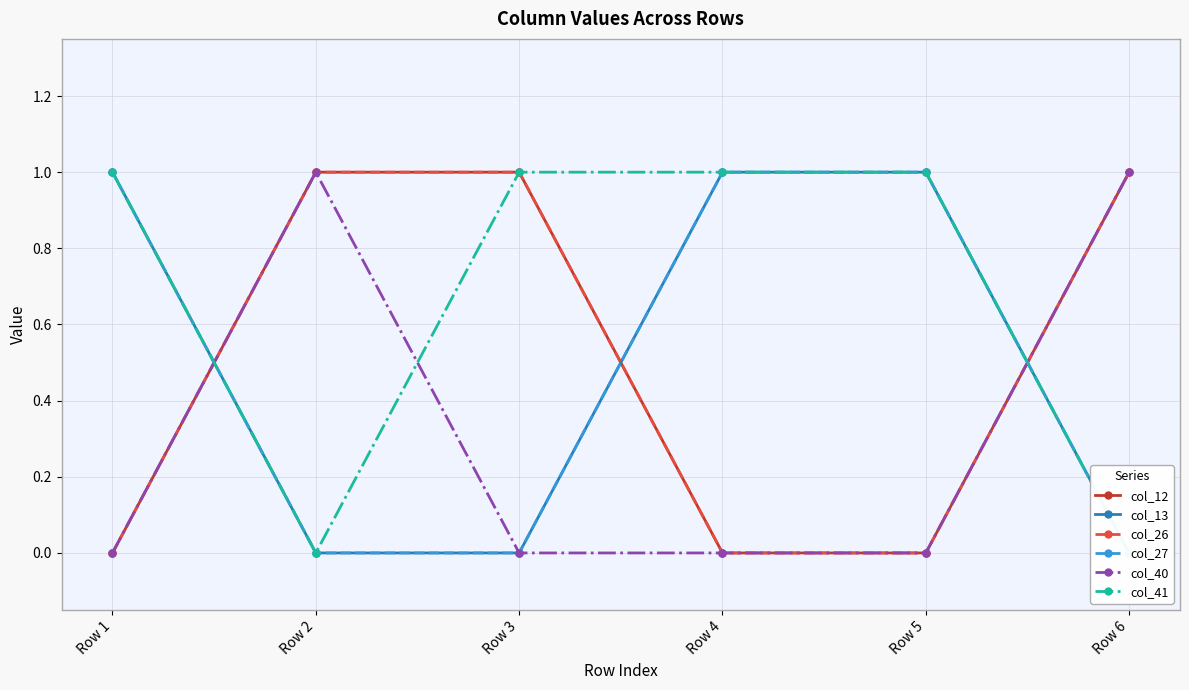

Which series ends up on top after the final intersection of col_13 and col_12?

col_12